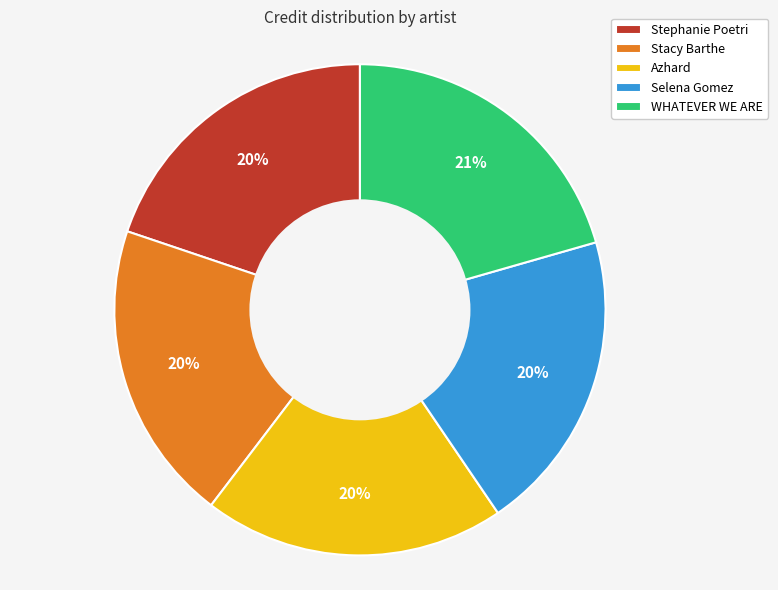

How many slices are in this pie chart?

5